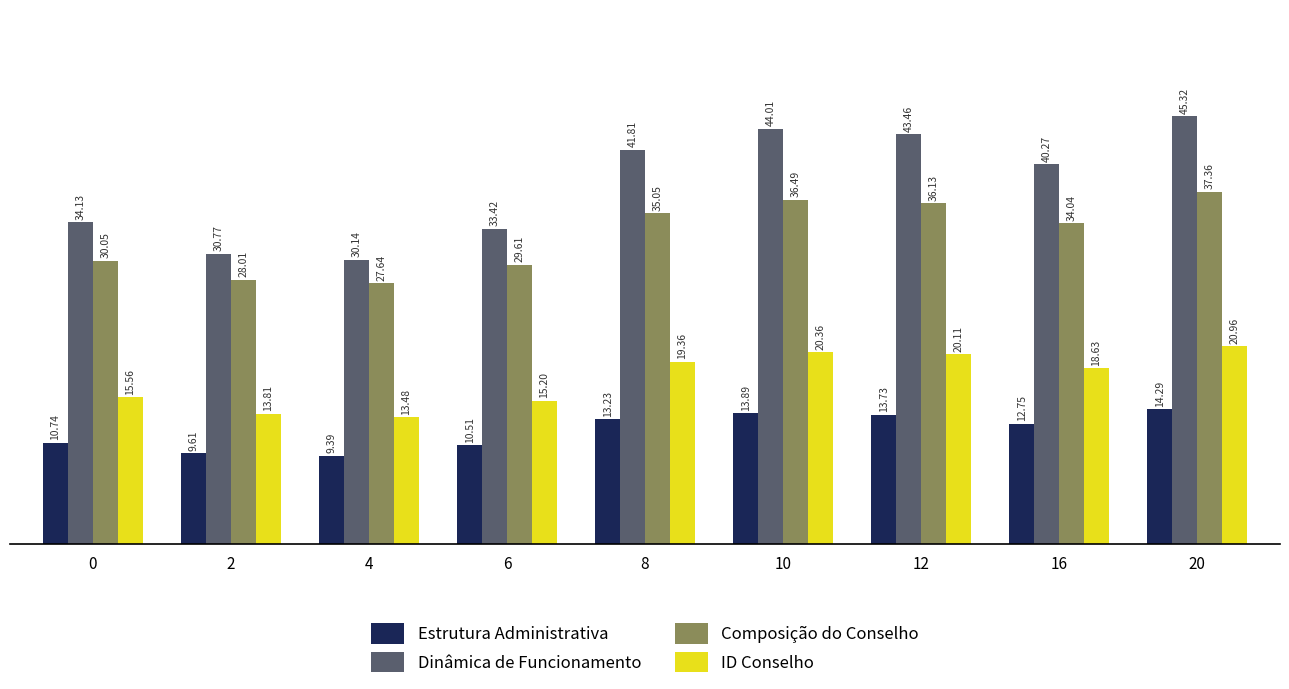

List the labels in order of Estrutura Administrativa value, smallest first.

4, 2, 6, 0, 16, 8, 12, 10, 20